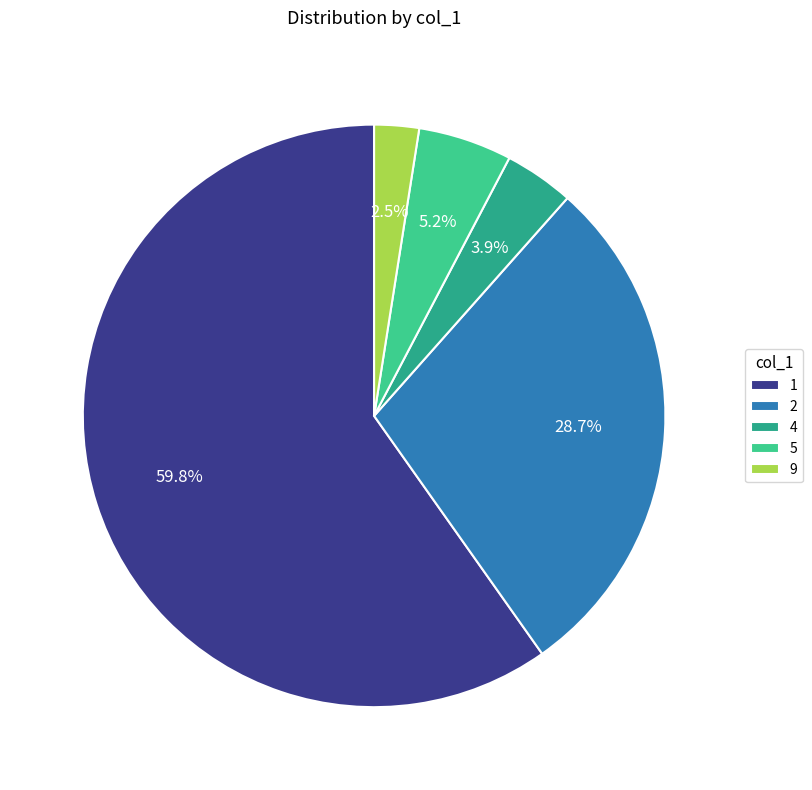

To the nearest percent, what percentage of the pie is 4?

4%